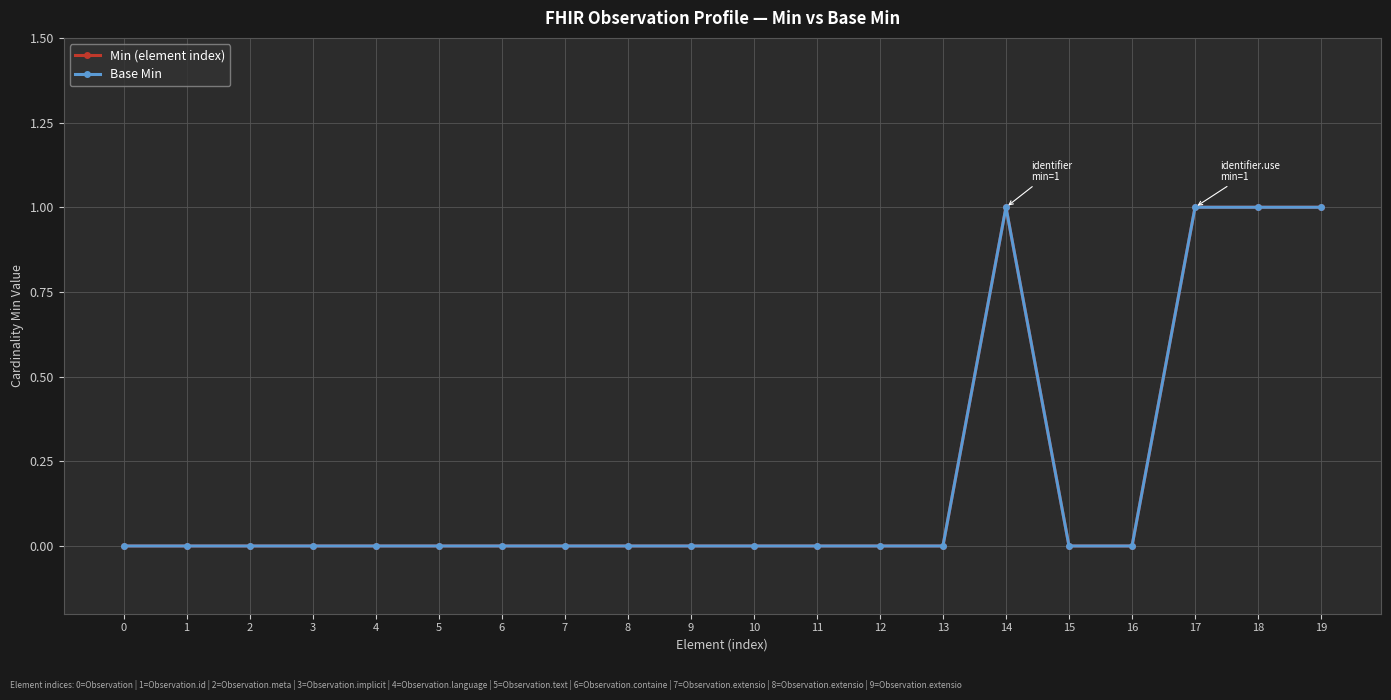

What is the sum of the Base Min values at 19 and 16?

1